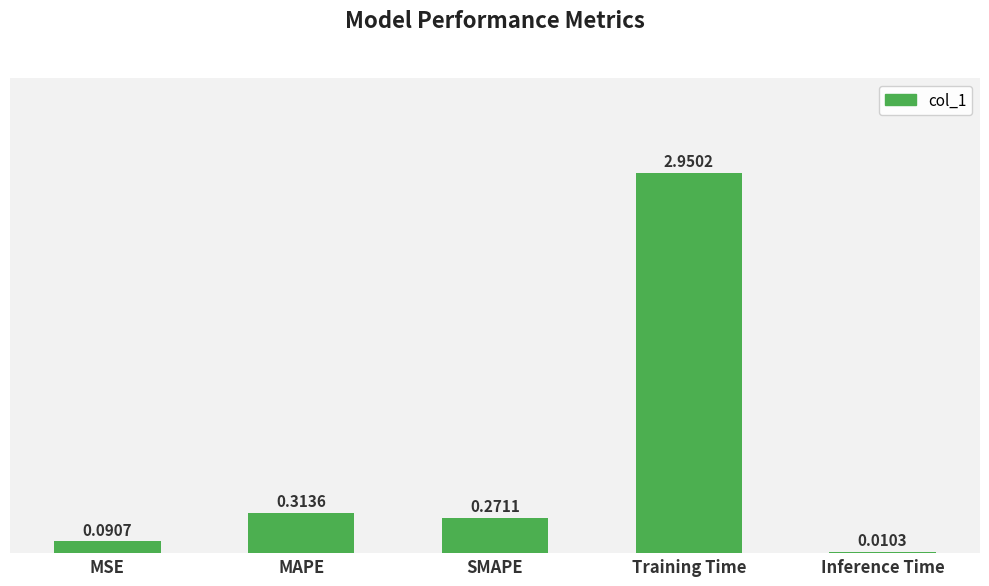

What is the sum of the values at SMAPE and MSE?

0.4